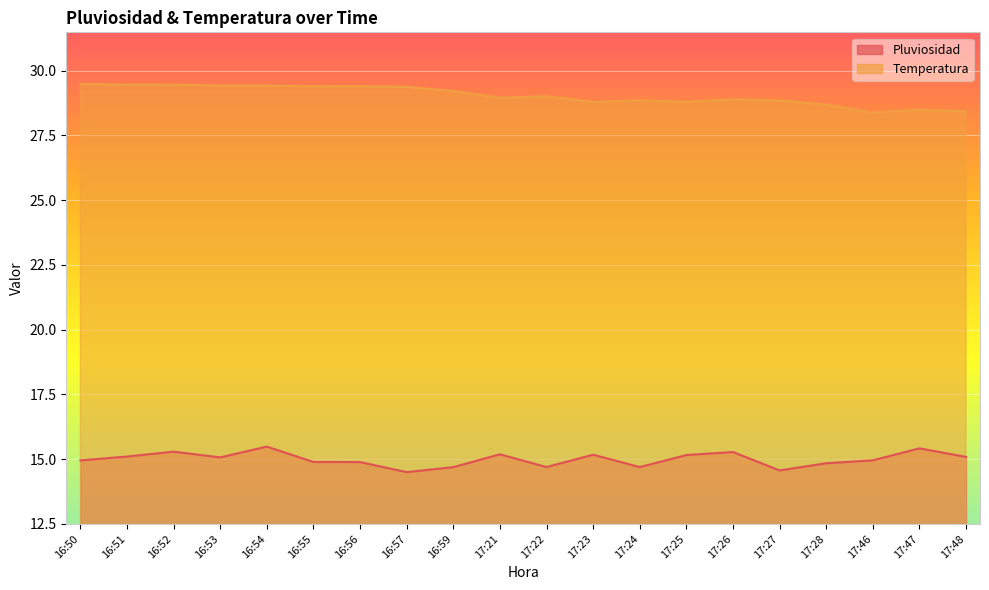

What is the label of the 16th point from the right?

16:54